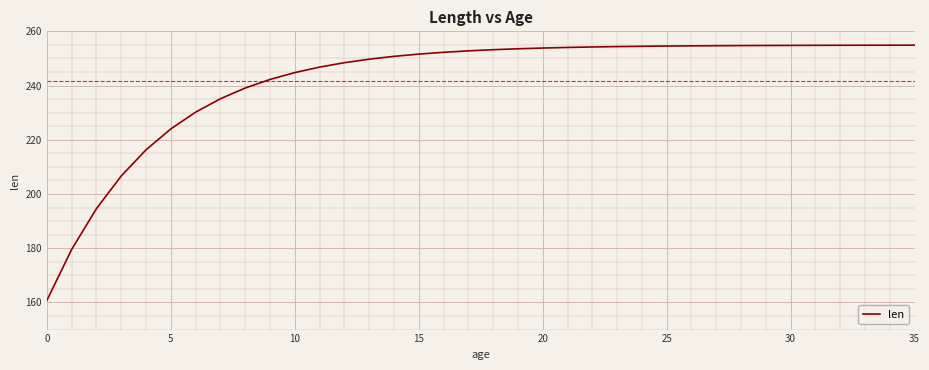

What is the smallest value displayed?

160.8